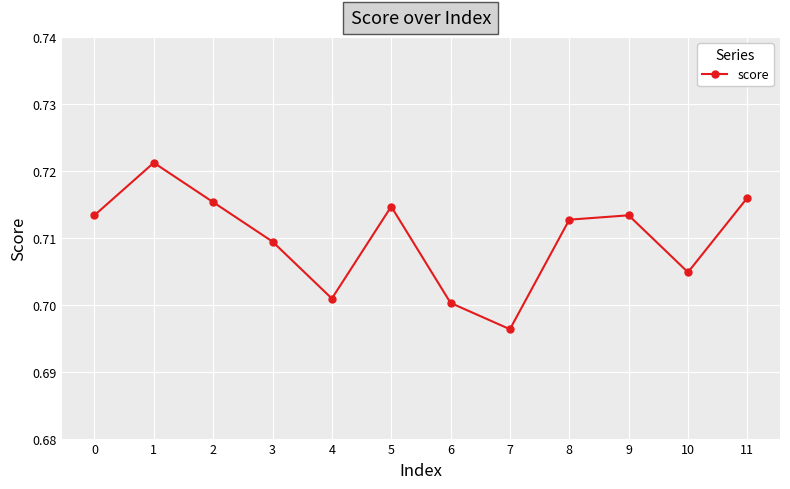

Count the number of data series in this chart.

1